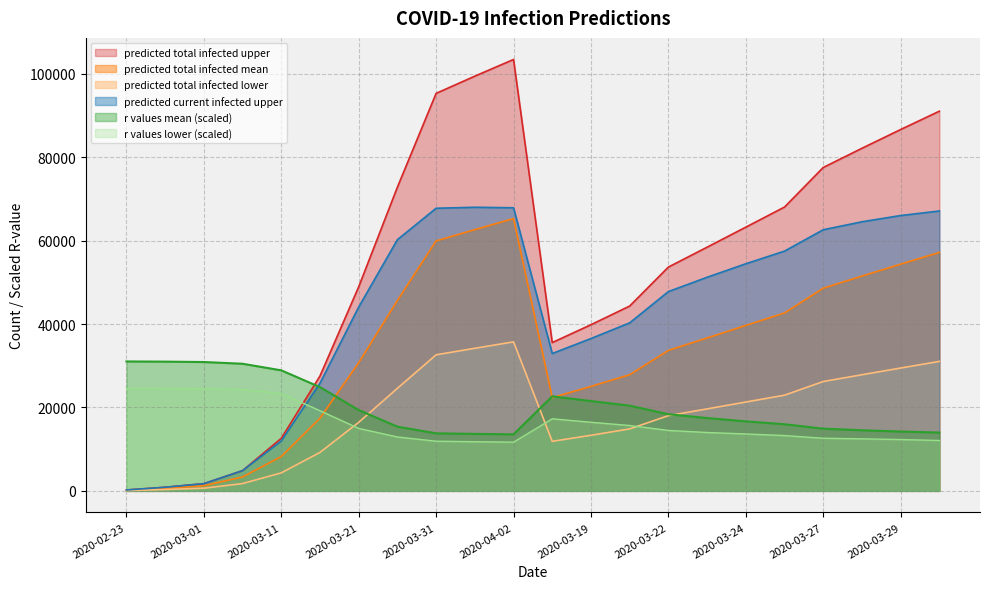

Is it true that predicted_total_infected_mean equals 16477.3 at 2020-03-28?

False